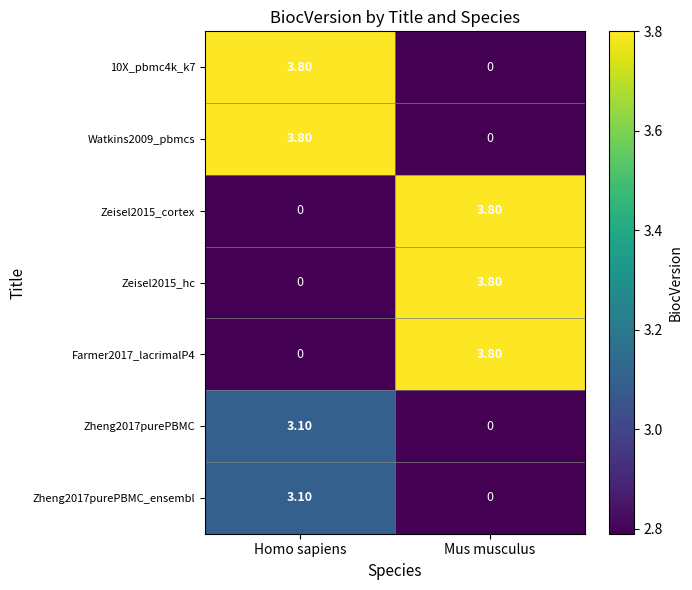

What is the total value across all series at Mus musculus?

11.4